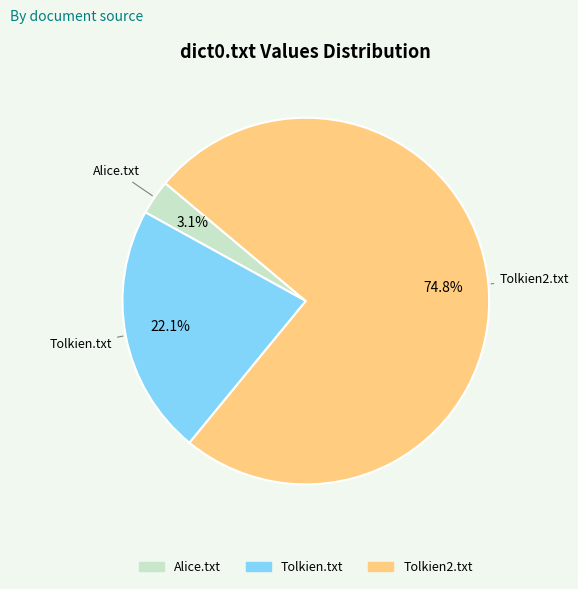

To the nearest percent, what percentage of the pie is Tolkien2.txt?

75%